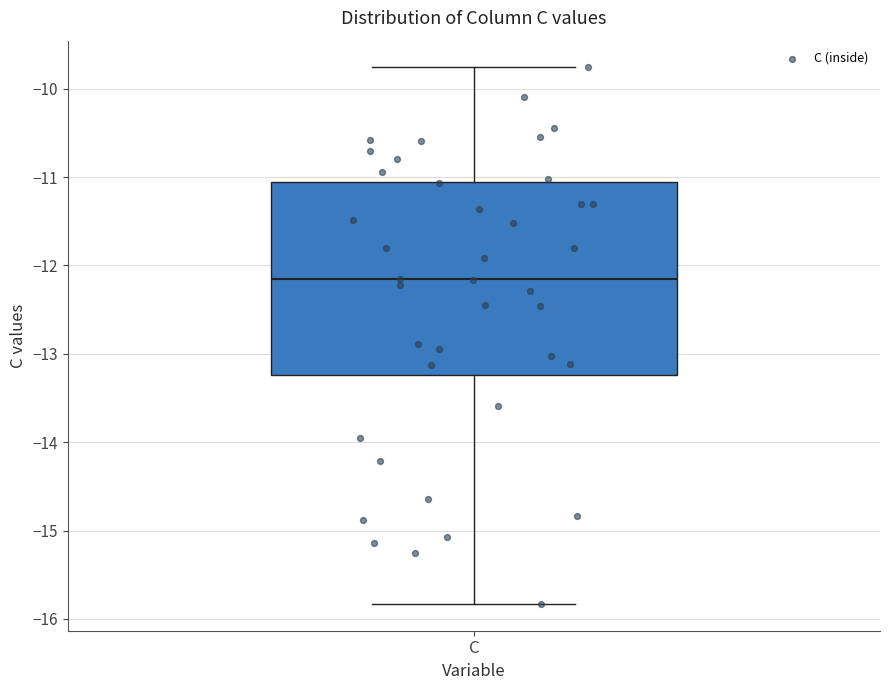

Transcribe this box plot: give where the median line is, the range the box spans, and where the two whiskers end, as read against the y-axis. The values are not printed on the chart, so give them approximately, as read against the axis.

median -12.2, box -13.2 to -11.1, whiskers -15.8 to -9.8